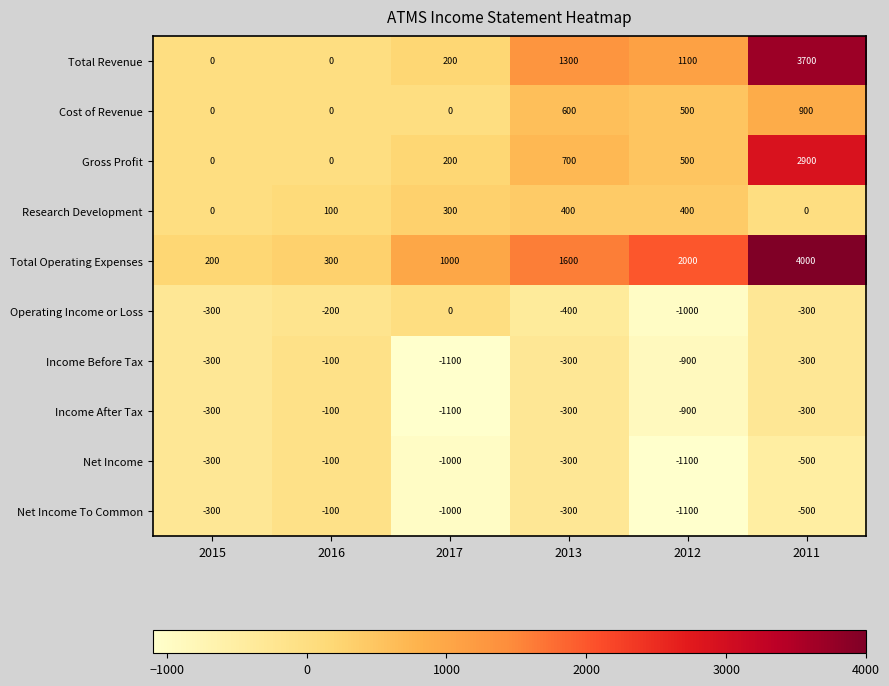

What is the approximate value of Cost of Revenue at 2013, to the nearest 100?

600